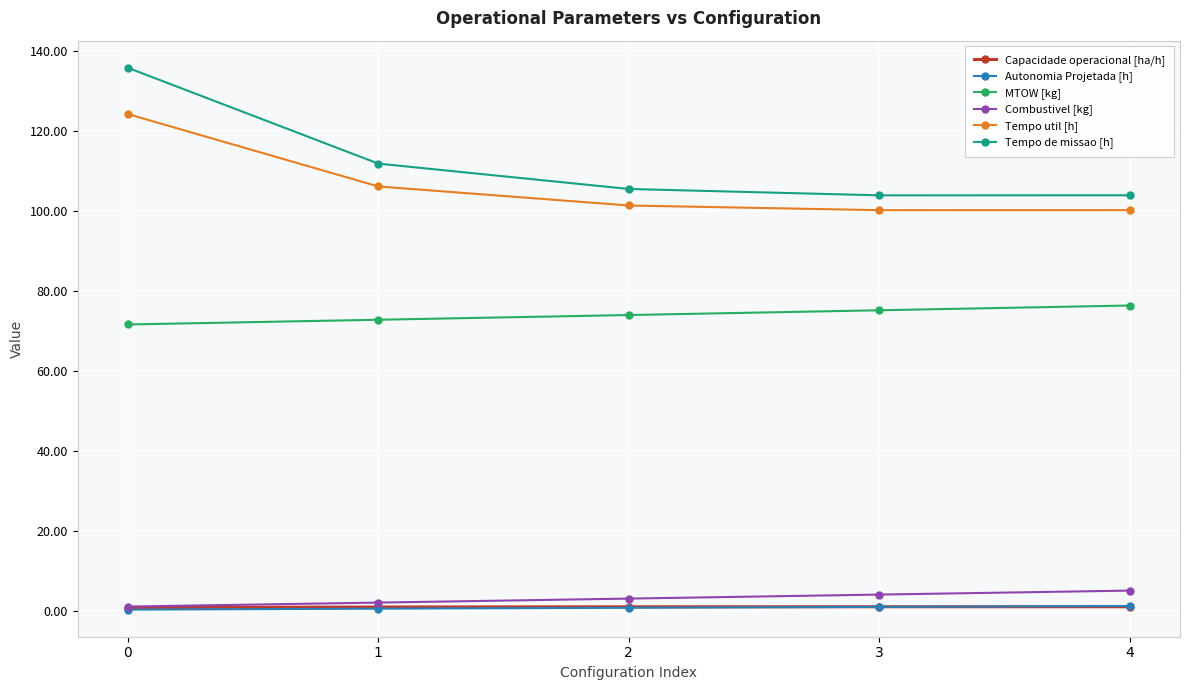

True or false: Capacidade operacional [ha/h] and Tempo de missao [h] cross at least once.

False